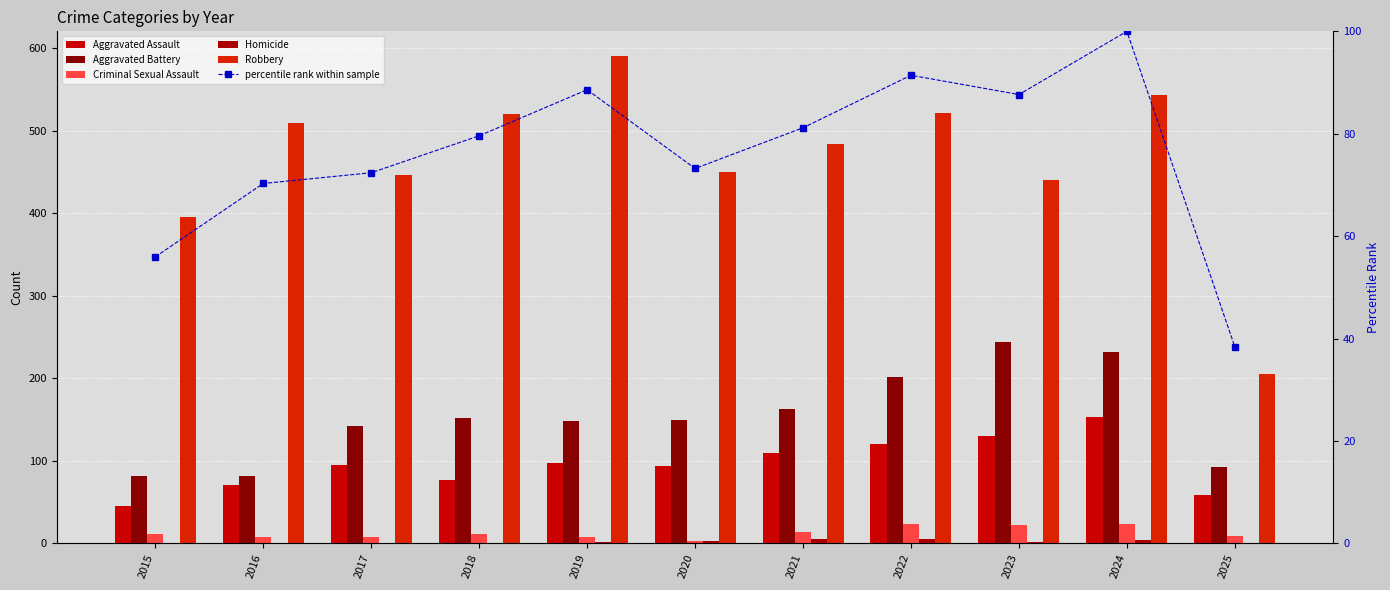

Which series changed the most between 2016 and 2019?

Robbery